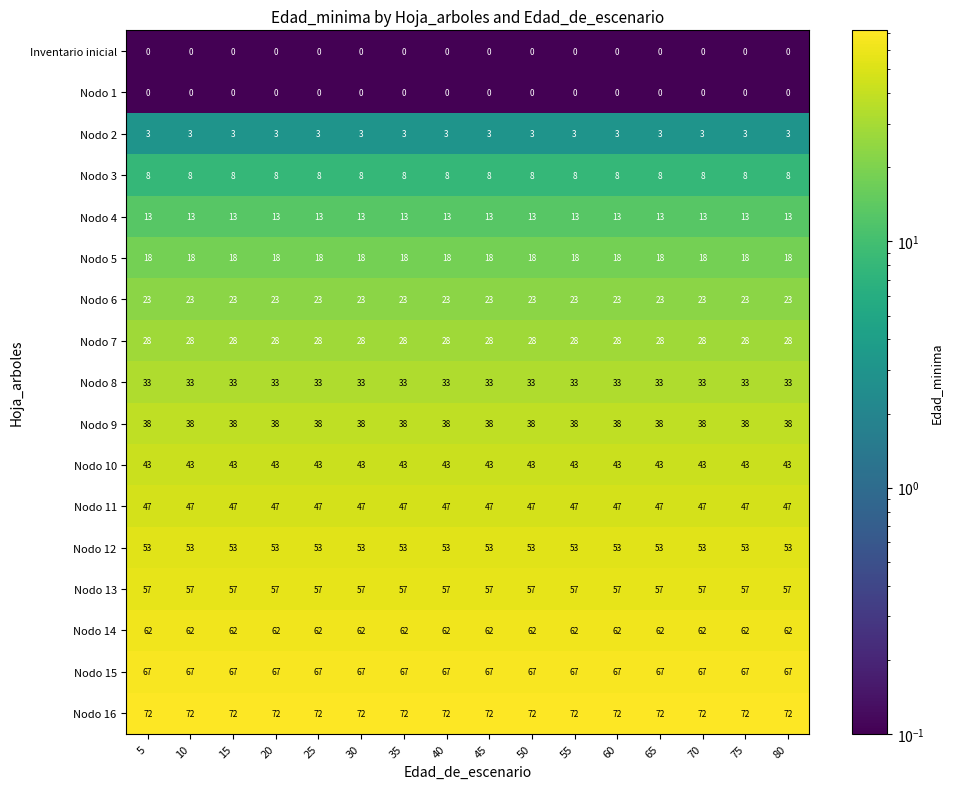

What is the total value across all series at 45?

565